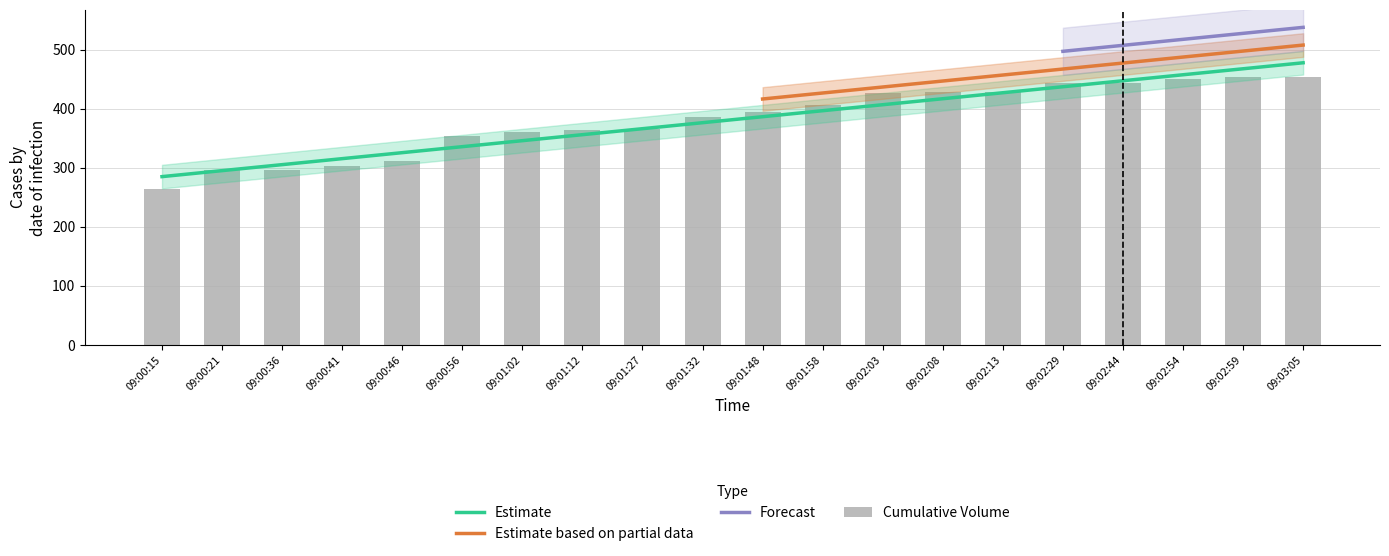

The value at 09:03:05 is 454. True or false?

True